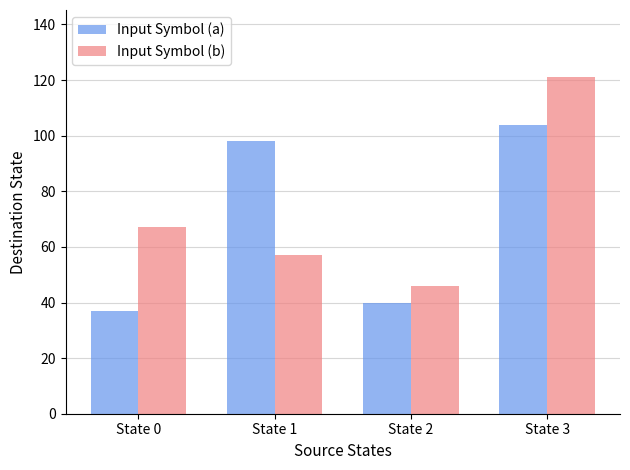

List the series in order of their peak value, highest first.

Input Symbol (b), Input Symbol (a)